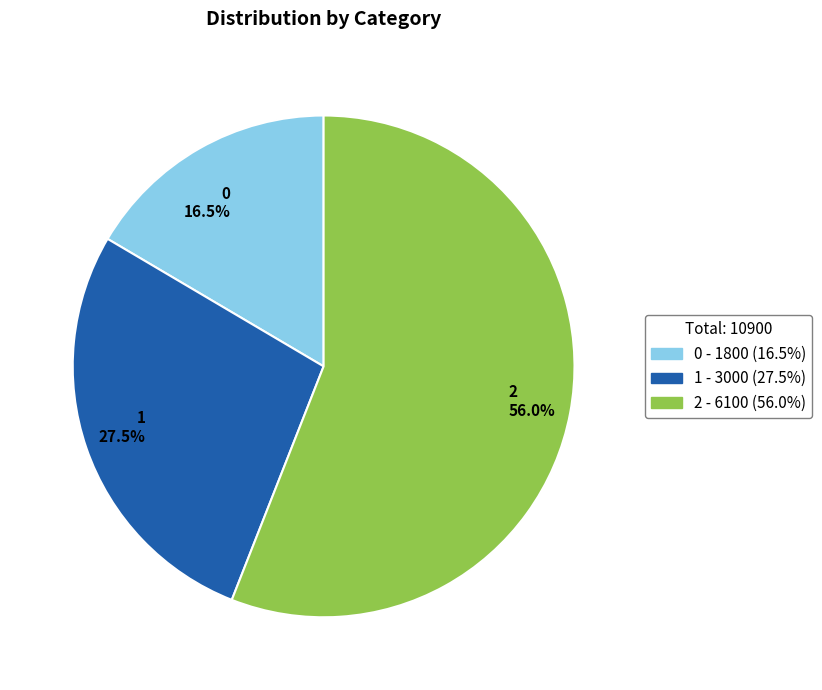

Between 2 and 0, which is larger?

2